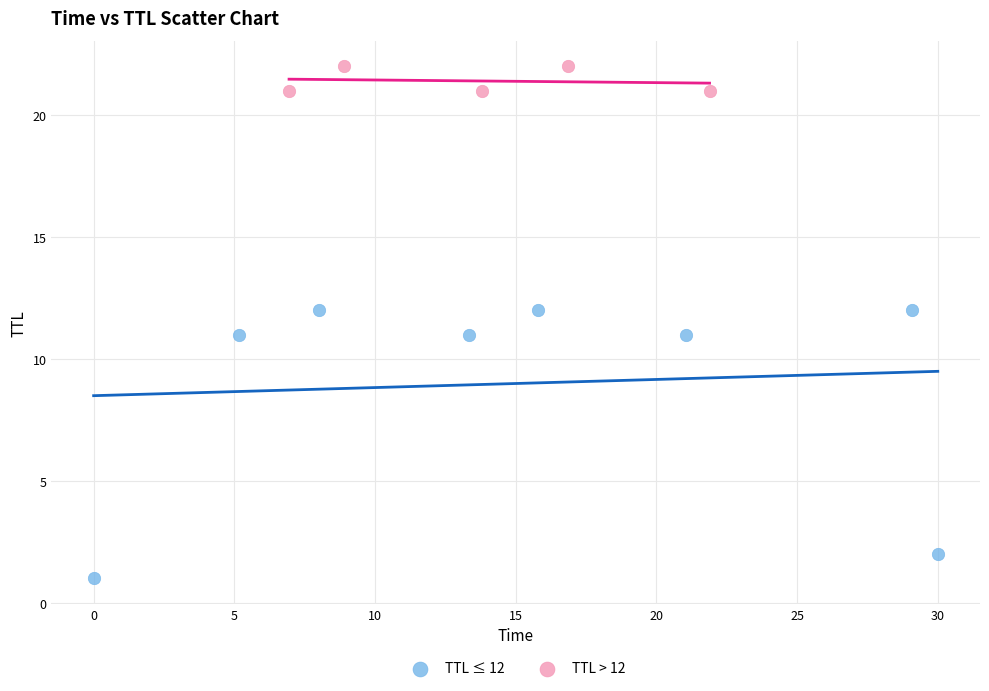

Which series has the widest spread of Y values?

TTL ≤ 12